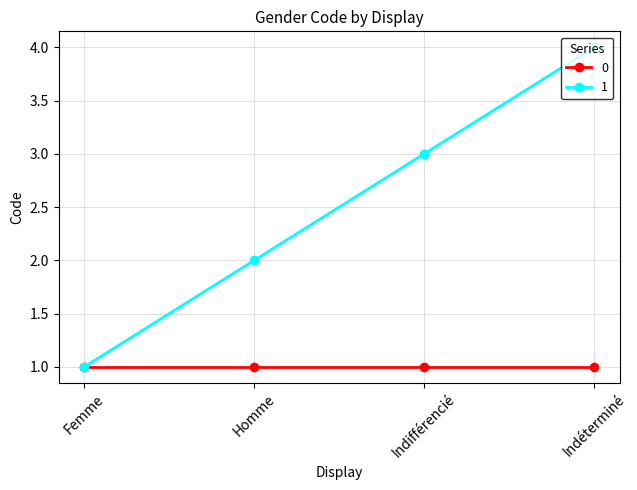

What position from the right is Femme?

4